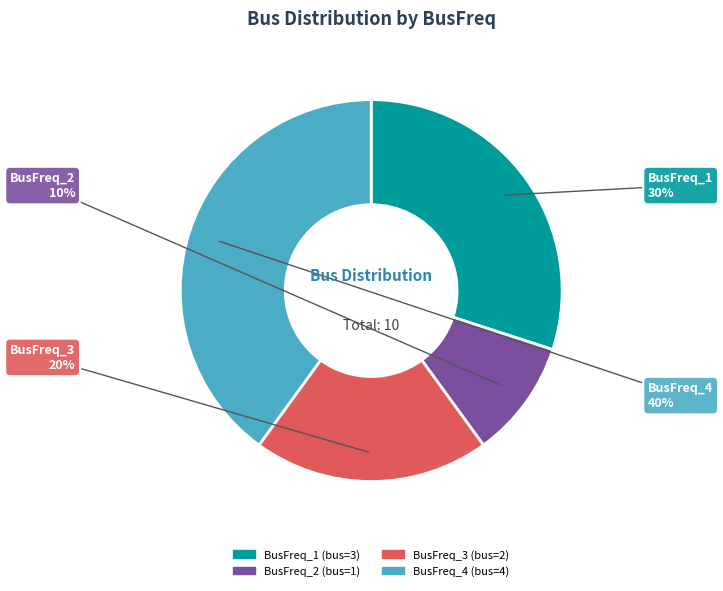

Rank the categories by value from highest to lowest.

BusFreq_4, BusFreq_1, BusFreq_3, BusFreq_2